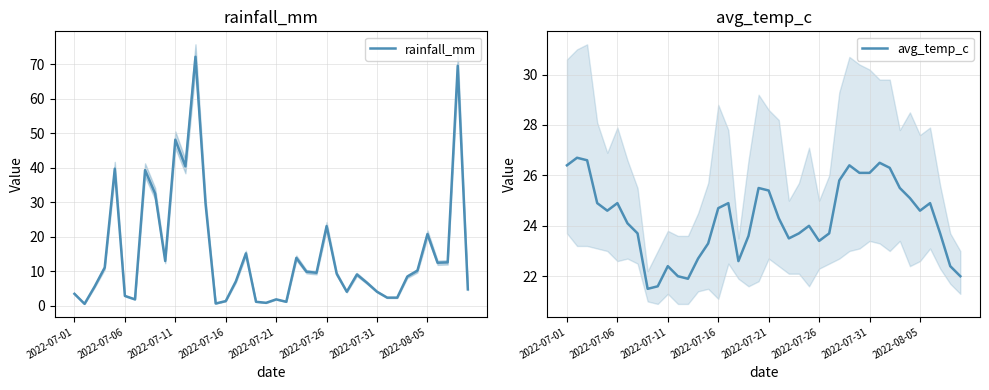

After their last crossing, which series has the higher values: rainfall_mm or avg_temp_c?

avg_temp_c